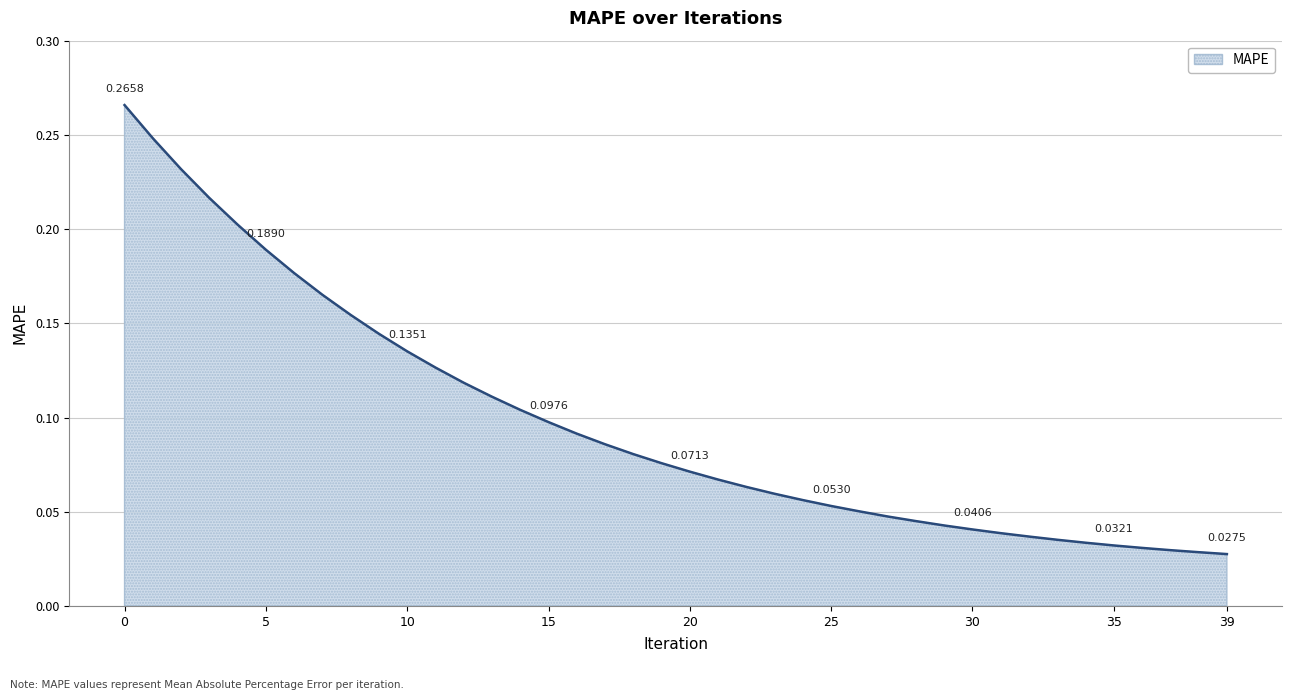

How many lines are shown in the chart?

1